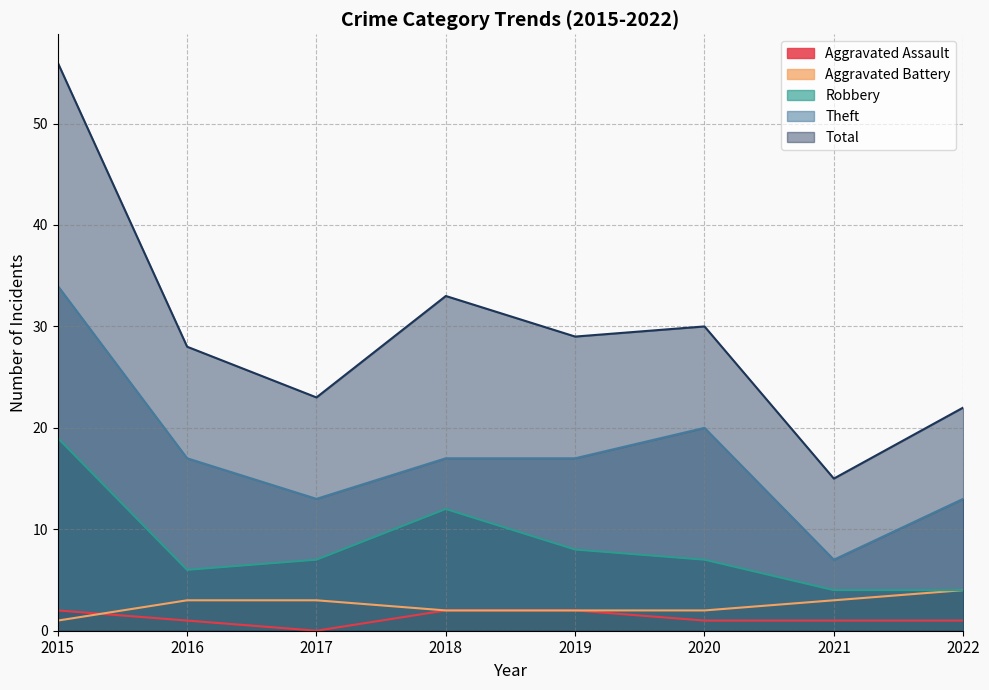

How many lines are shown in the chart?

5